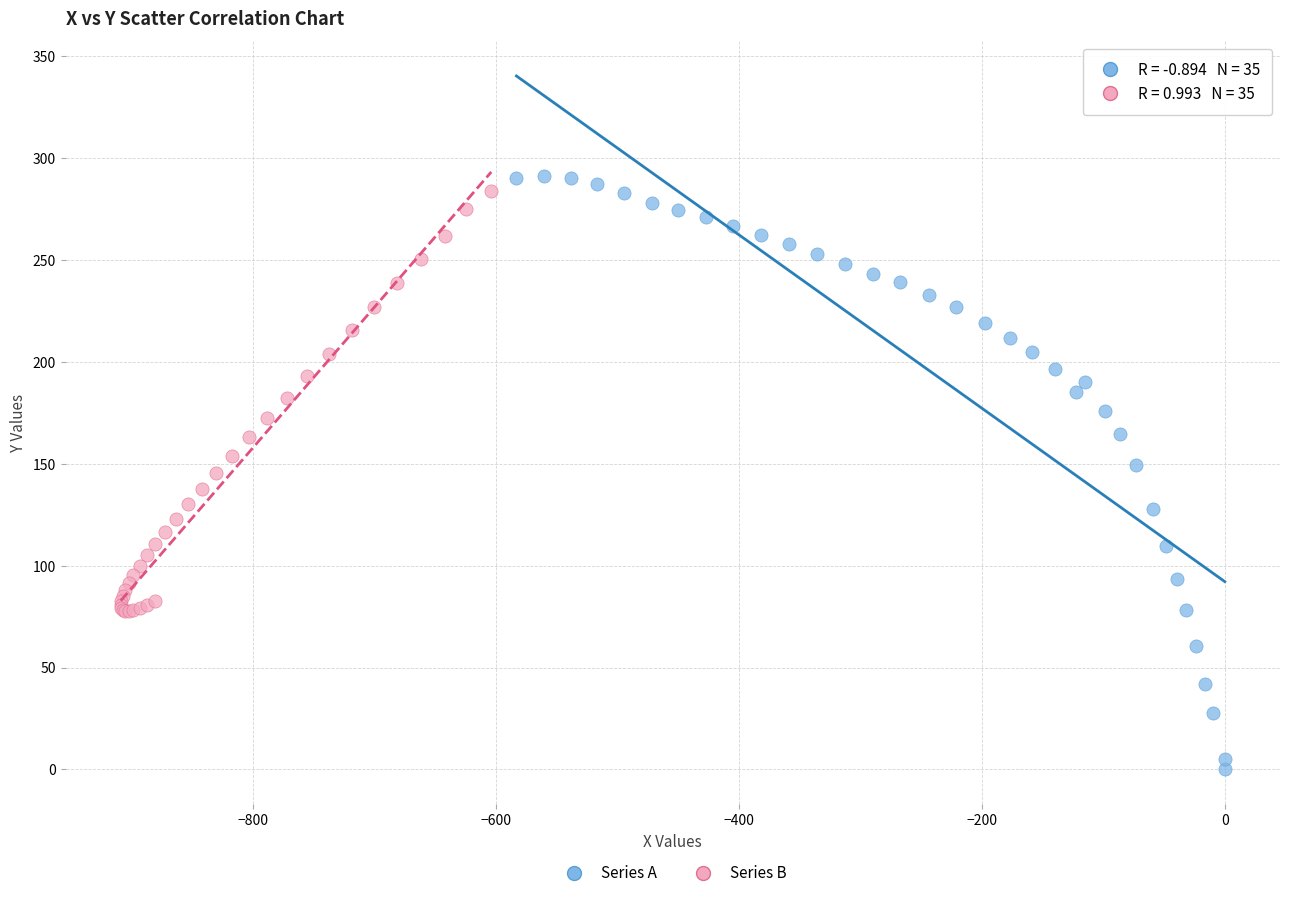

Which series contains the lowest Y value?

Series A